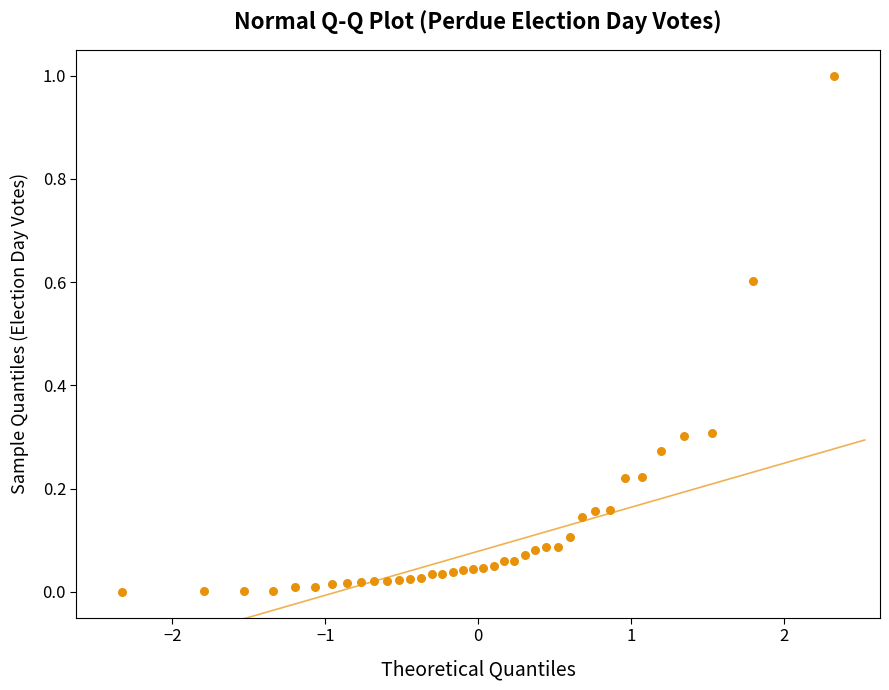

What is the range of X values (max minus min)?

4.7